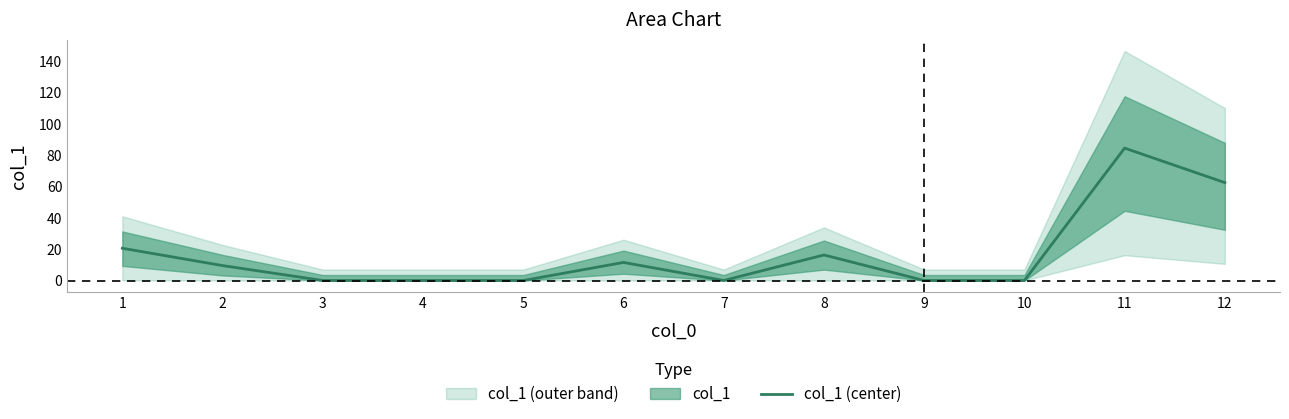

Rank the categories by value from highest to lowest.

11, 12, 1, 8, 6, 2, 3, 4, 5, 7, 9, 10